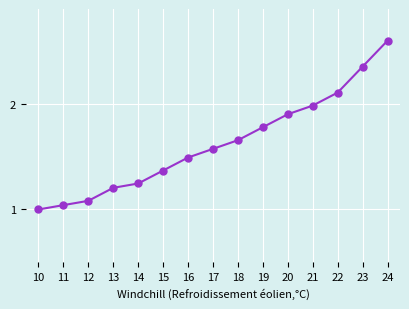

List the labels in order of value, smallest first.

10, 11, 12, 13, 14, 15, 16, 17, 18, 19, 20, 21, 22, 23, 24